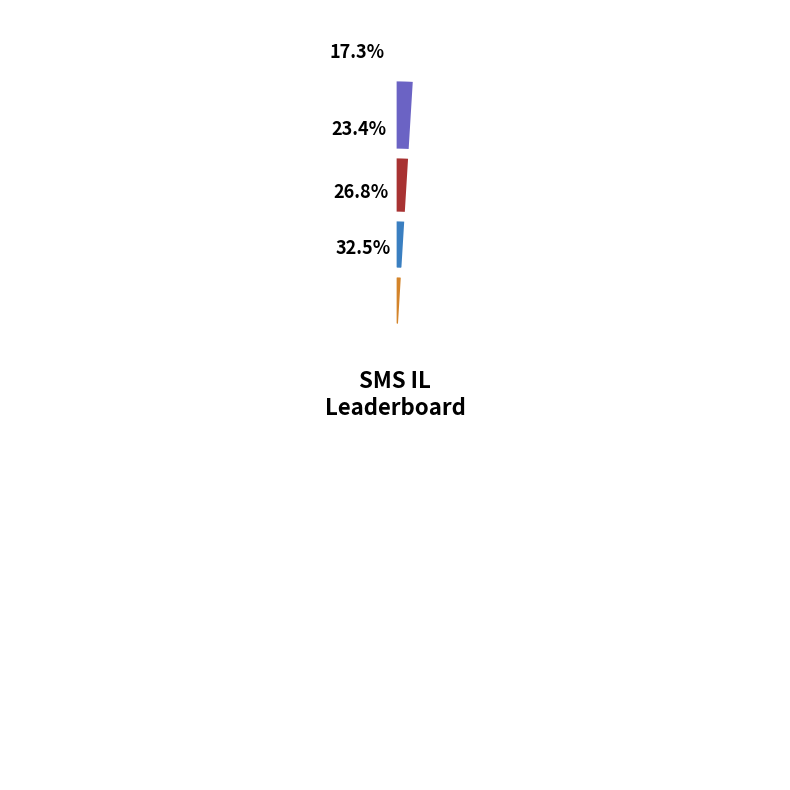

Combined, do frededish and Pogonateur account for over 50%?

No